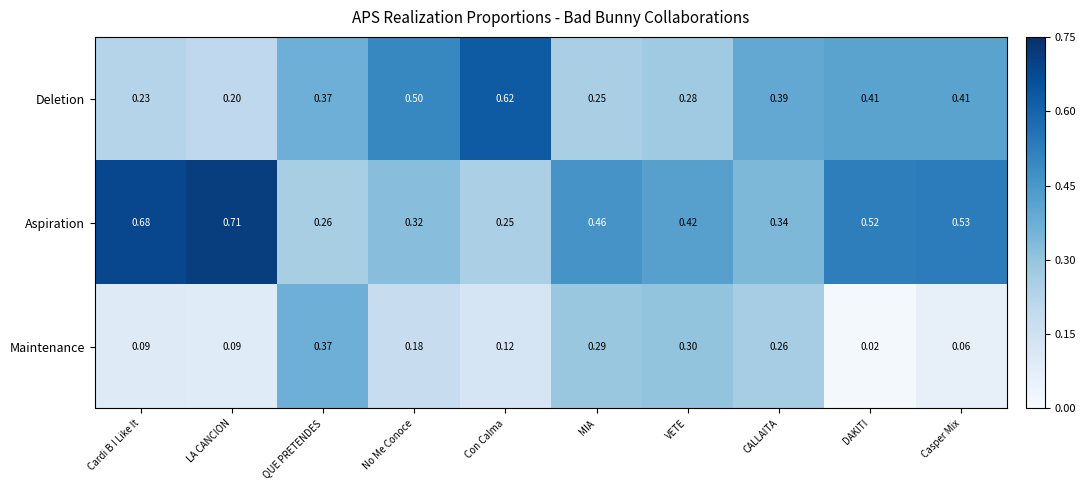

Is the value of Maintenance at QUE PRETENDES greater than the value of Deletion at Casper Mix?

No